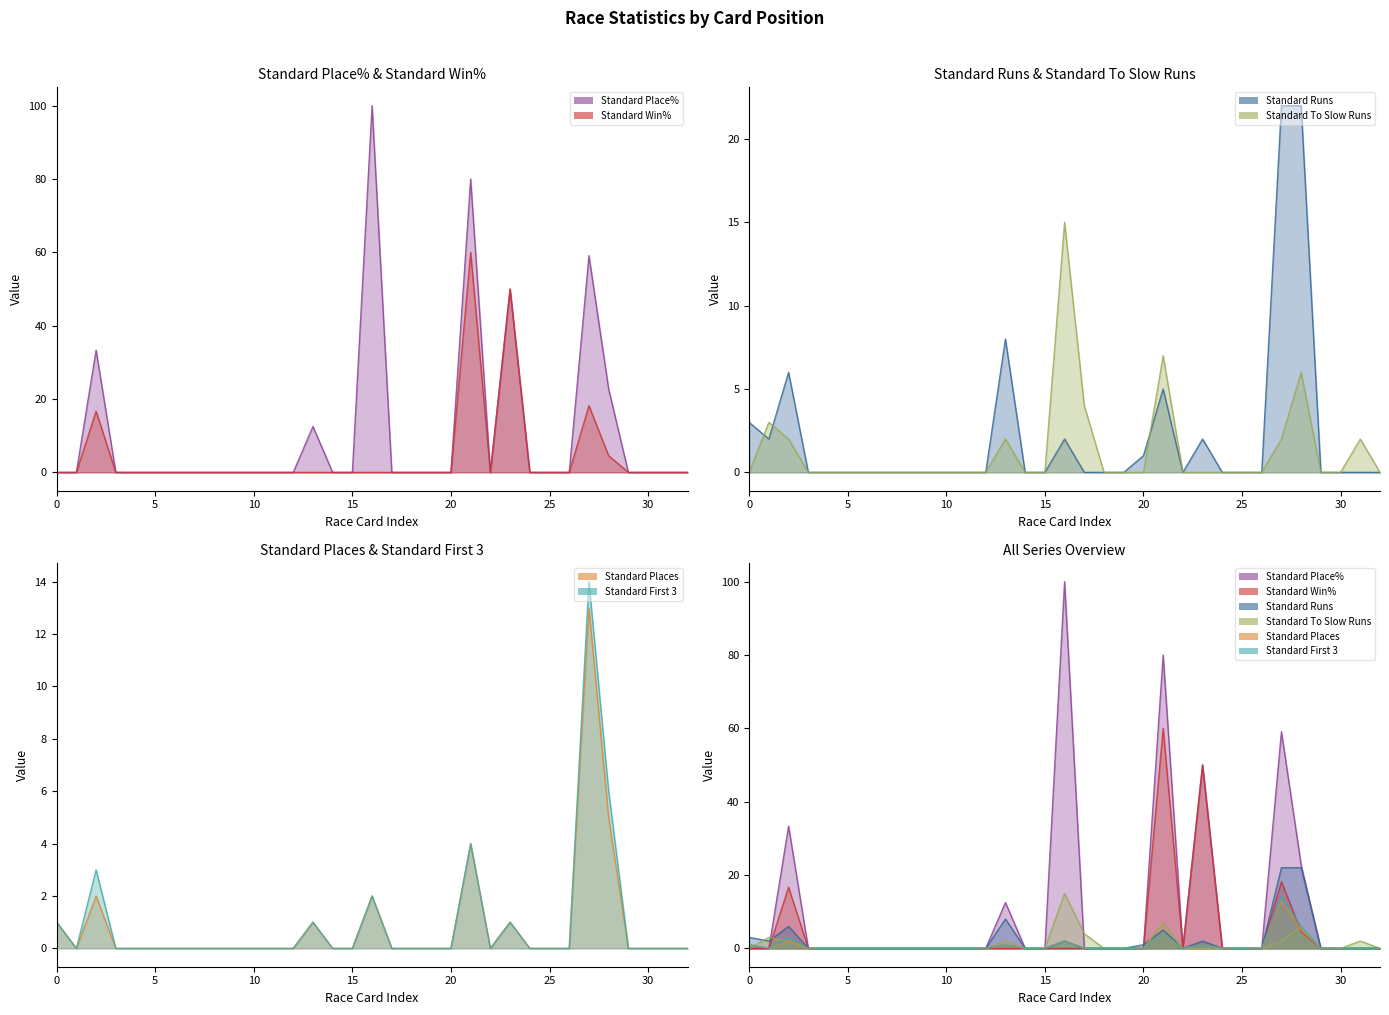

Between 7 and 3, which series saw the biggest shift?

Standard Place%